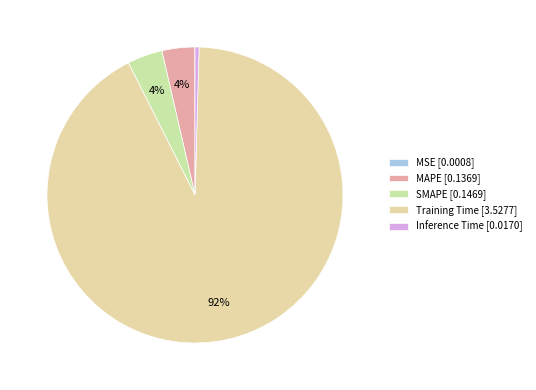

Which slice is the largest?

Training Time